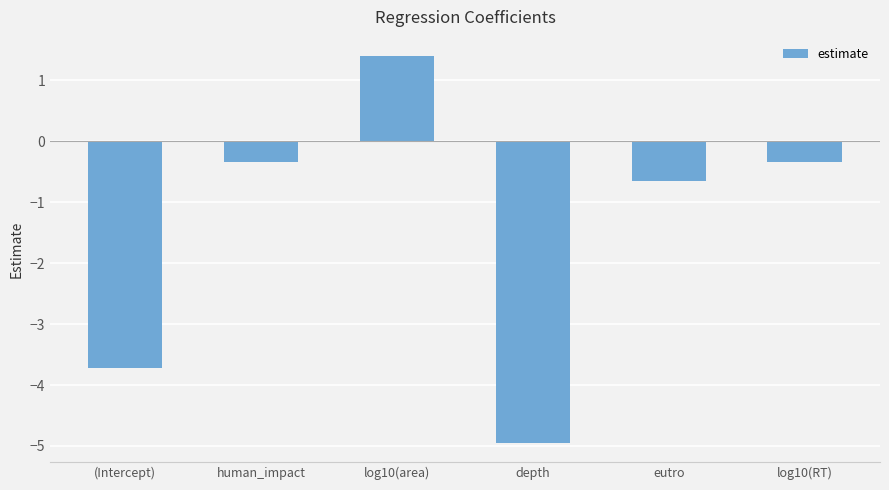

Between (Intercept) and human_impact, which is larger?

human_impact